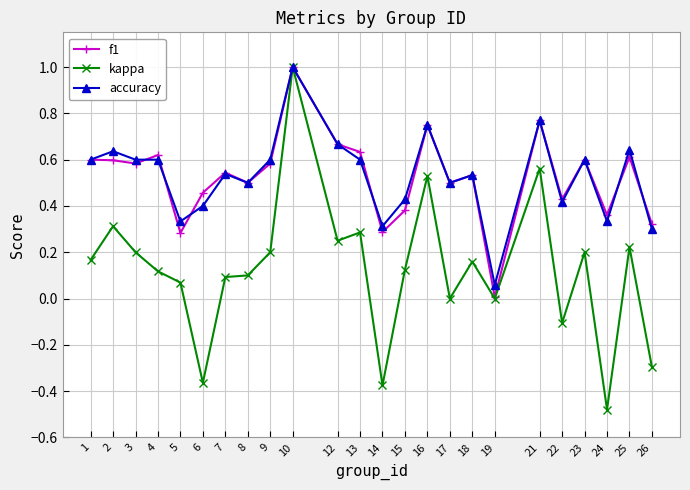

The kappa series shows 0.1 at 2. True or false?

False